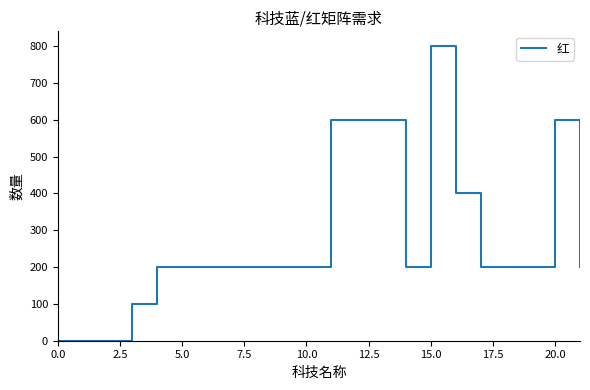

Reading right to left, transcribe all the data shown in this chart.

200	600	200	200	200	400	800	200	600	600	600	200	200	200	200	200	200	200	100	0	0	0